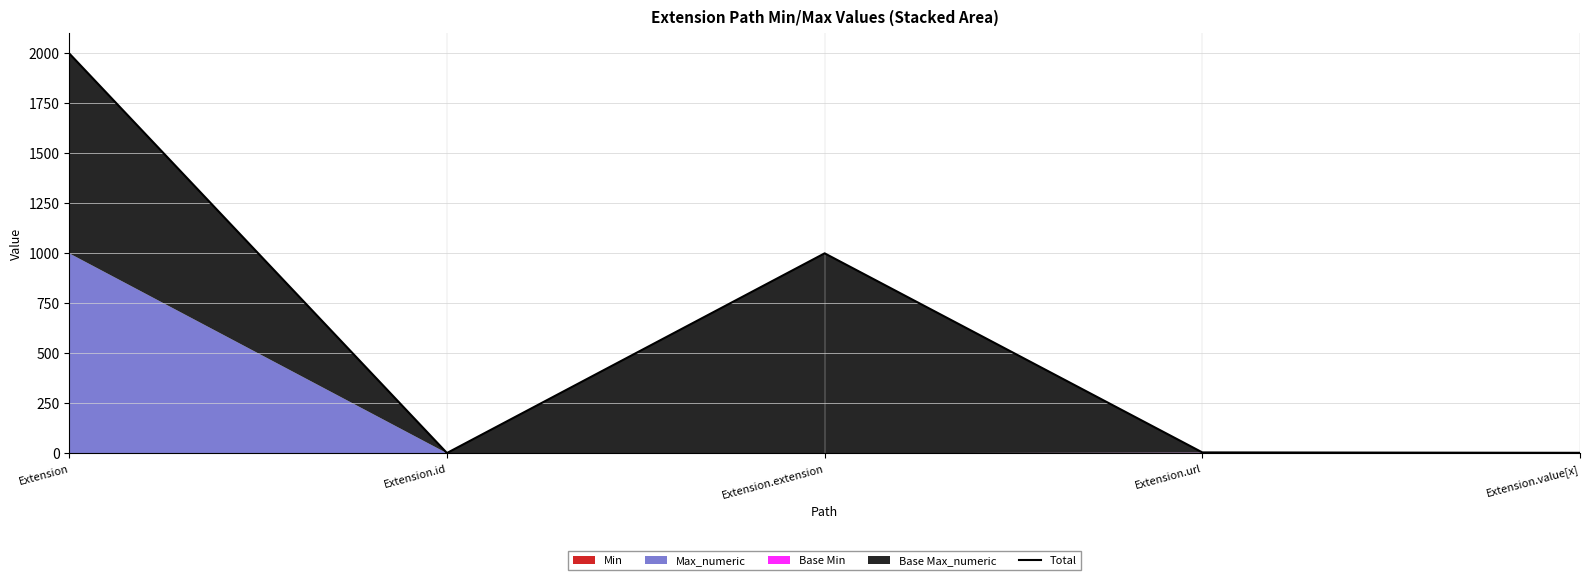

What is the value of the 5th point from the left?

2